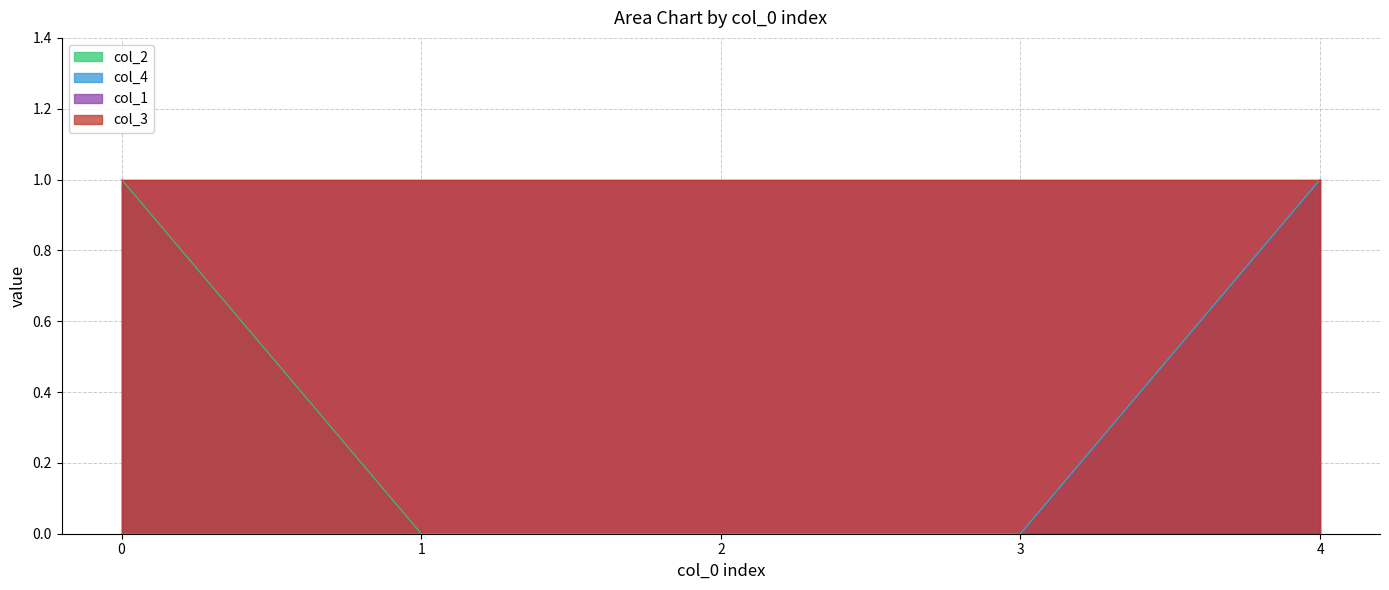

Is it true that col_4 equals -1 at 1?

False